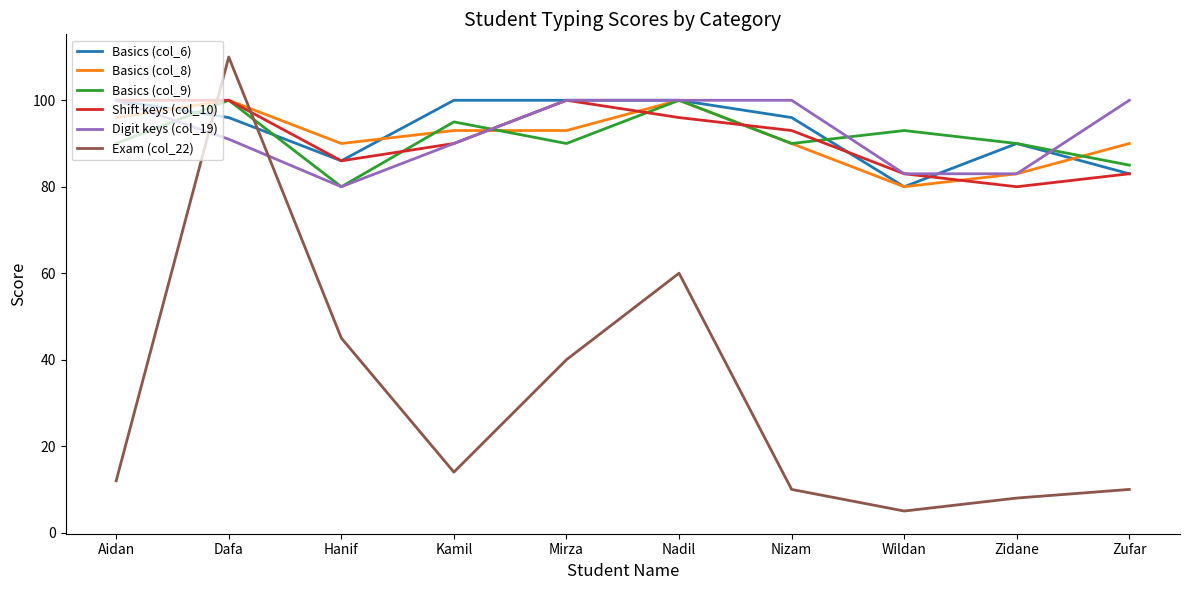

Where is Basics (col_6) nearest to the value 90?

Zidane